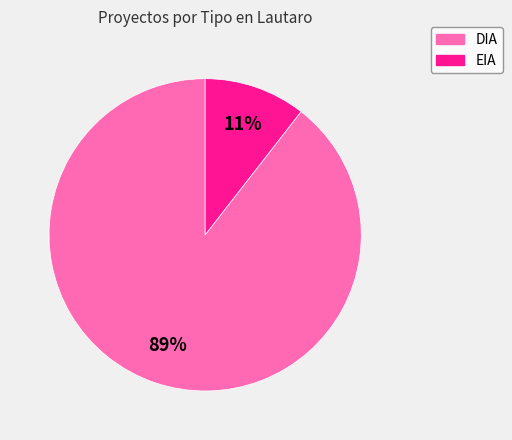

Which slice is the largest?

DIA